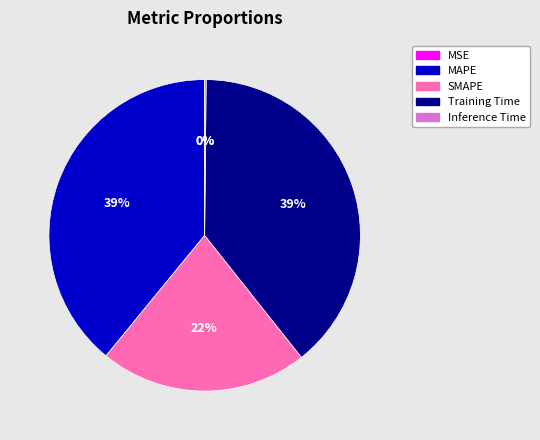

To the nearest percent, what is the difference between the MAPE and SMAPE slice percentages?

17%